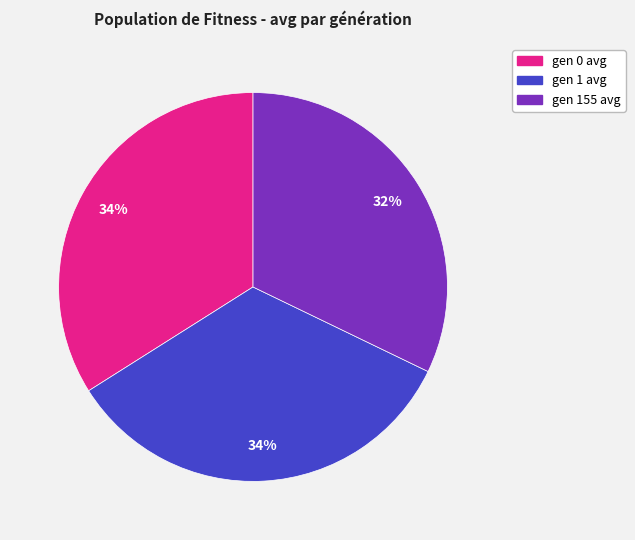

Does gen 155 avg represent more than half of the total?

No